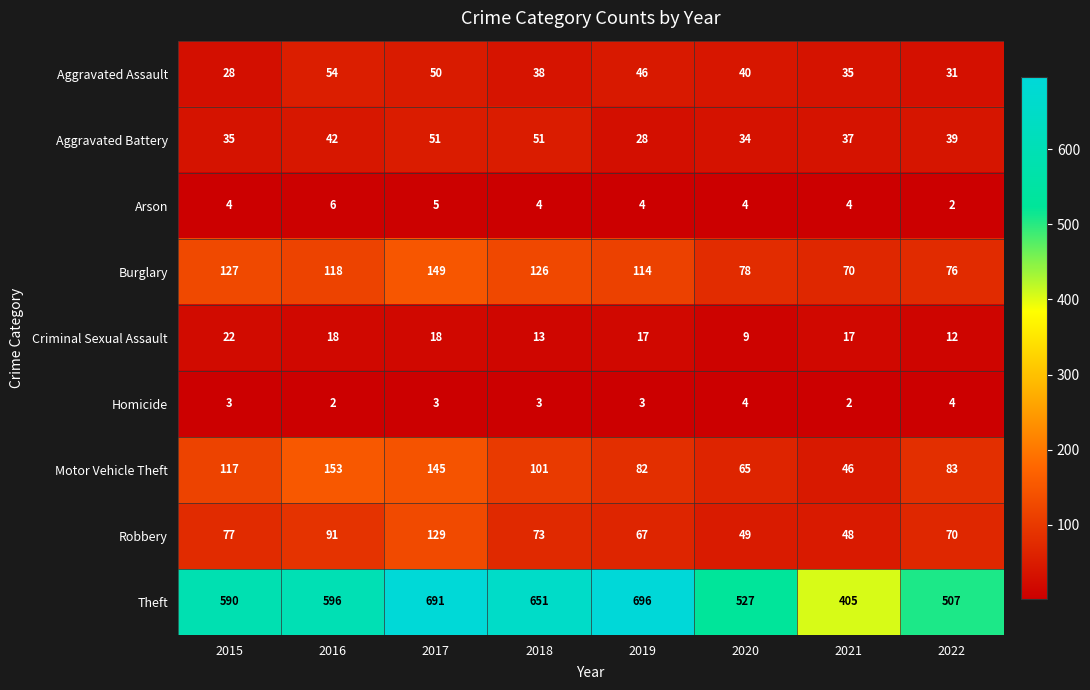

List the series in order of their peak value, highest first.

Theft, Motor Vehicle Theft, Burglary, Robbery, Aggravated Assault, Aggravated Battery, Criminal Sexual Assault, Arson, Homicide